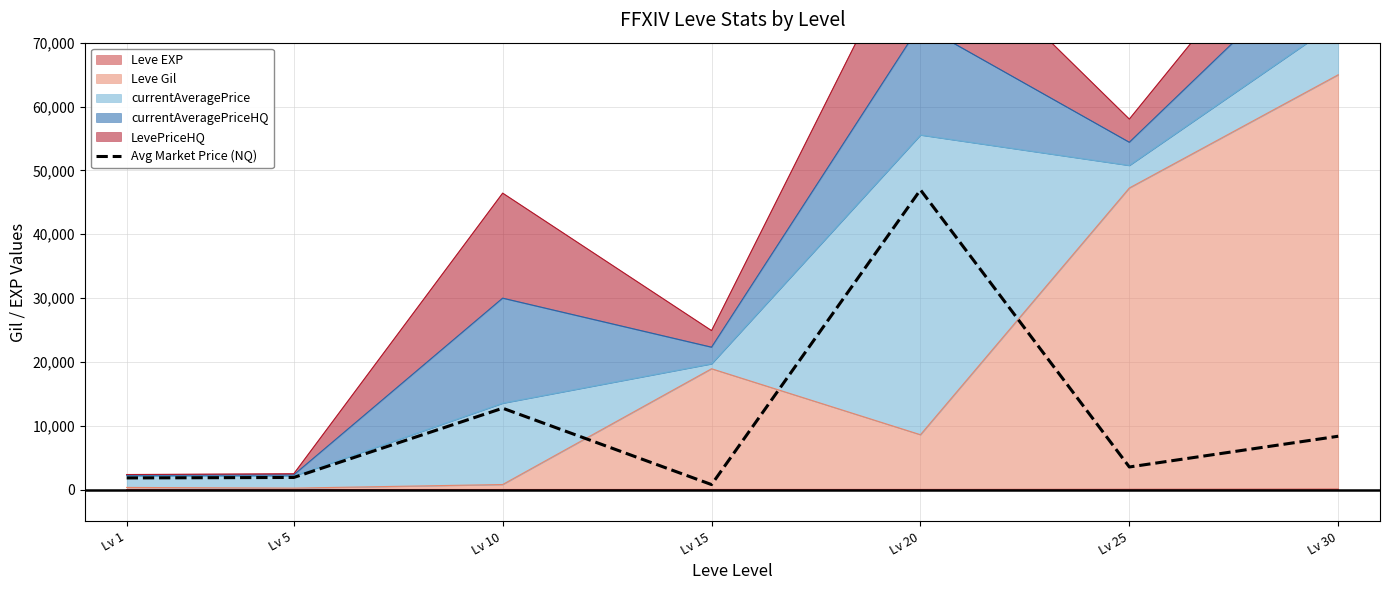

How many points are higher than both their immediate neighbors (excluding endpoints)?

2